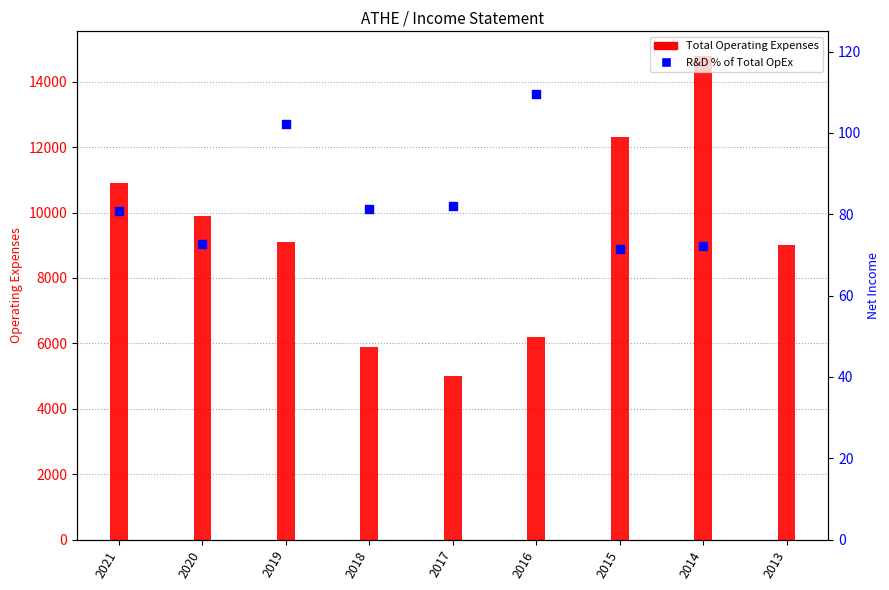

Is the value of R&D % of Total OpEx at 2020 greater than the value of Total Operating Expenses at 2020?

No